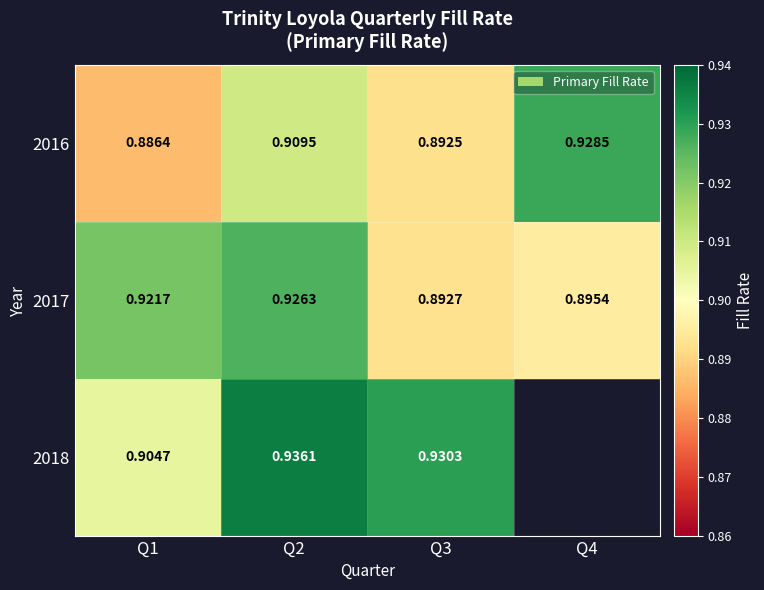

Is the value of 2016 at Q1 greater than the value of 2017 at Q2?

No